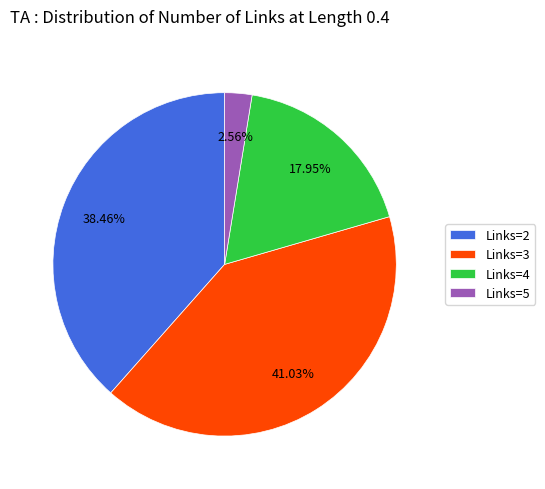

How many slices are in this pie chart?

4